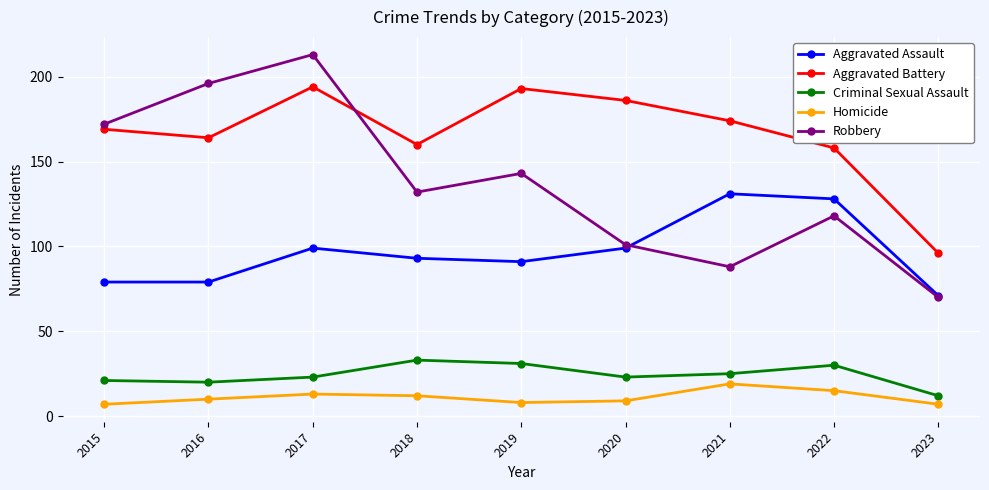

True or false: Aggravated Battery has more than 0 interior local peaks.

True